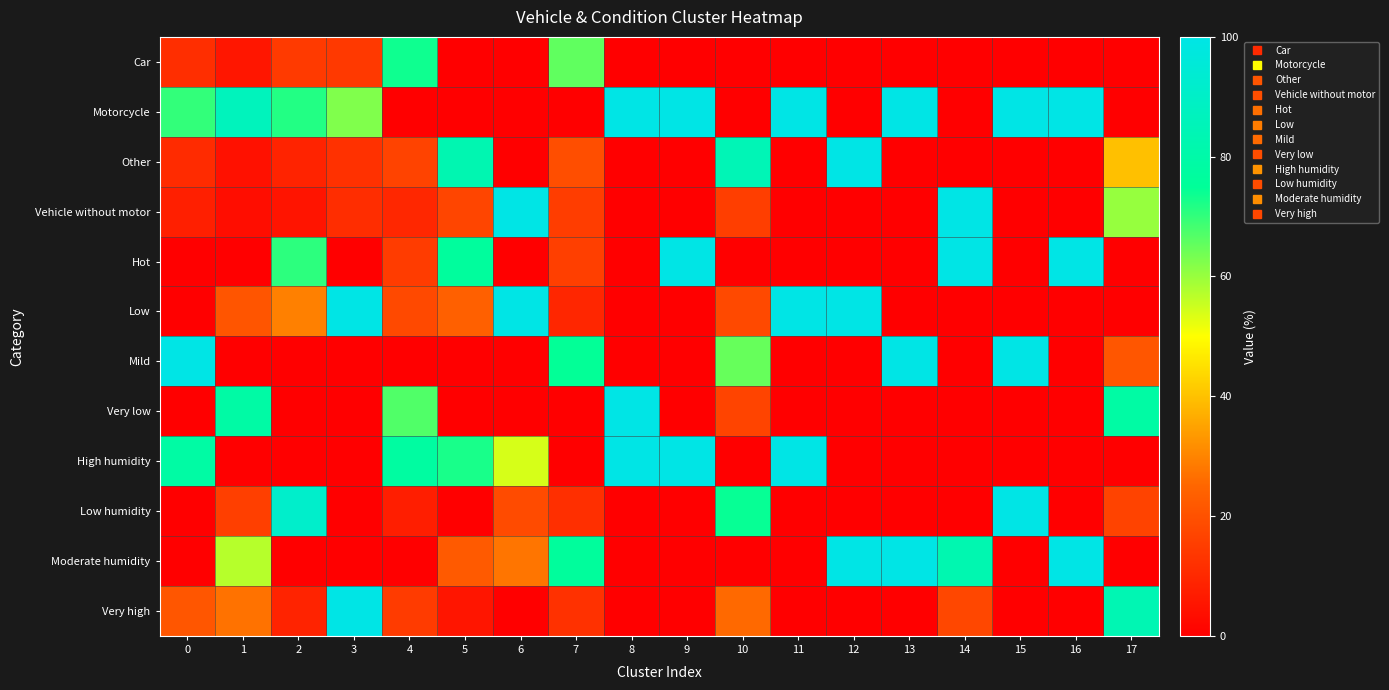

Which series changed the most between 11 and 13?

Low